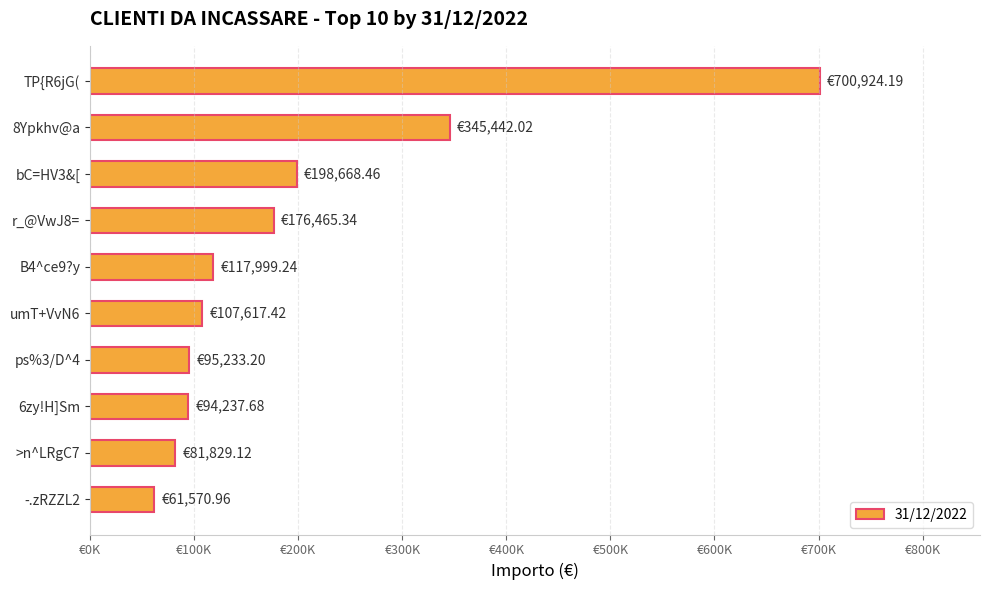

Does the chart contain any negative values?

No